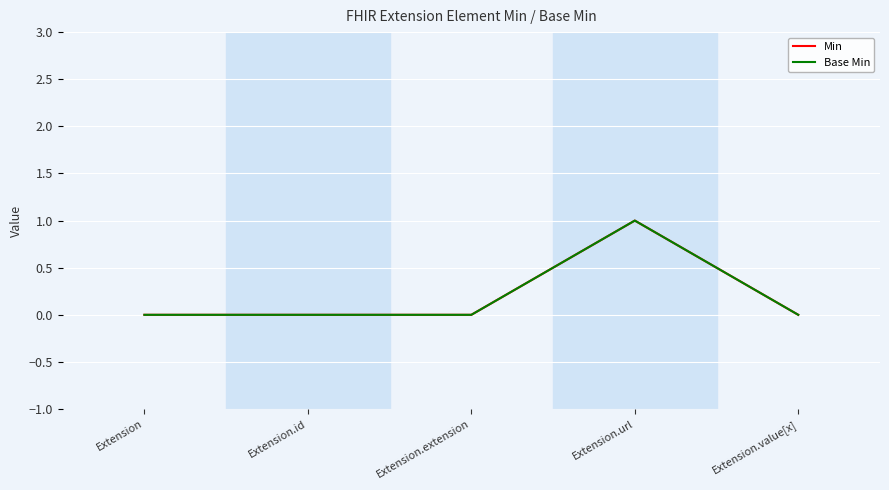

Does the chart display data point markers on the line(s)?

No